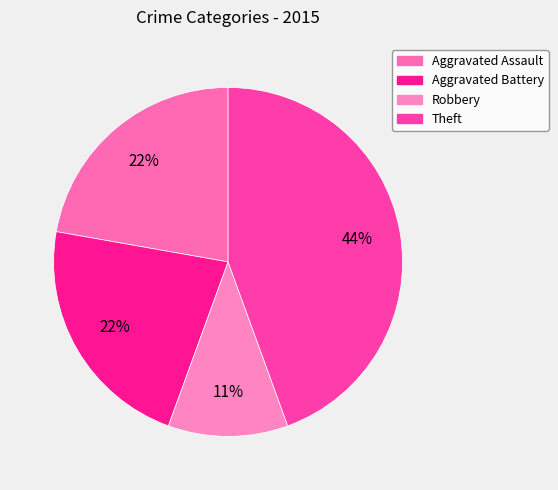

The Aggravated Battery slice represents 15% of the pie. True or false?

False